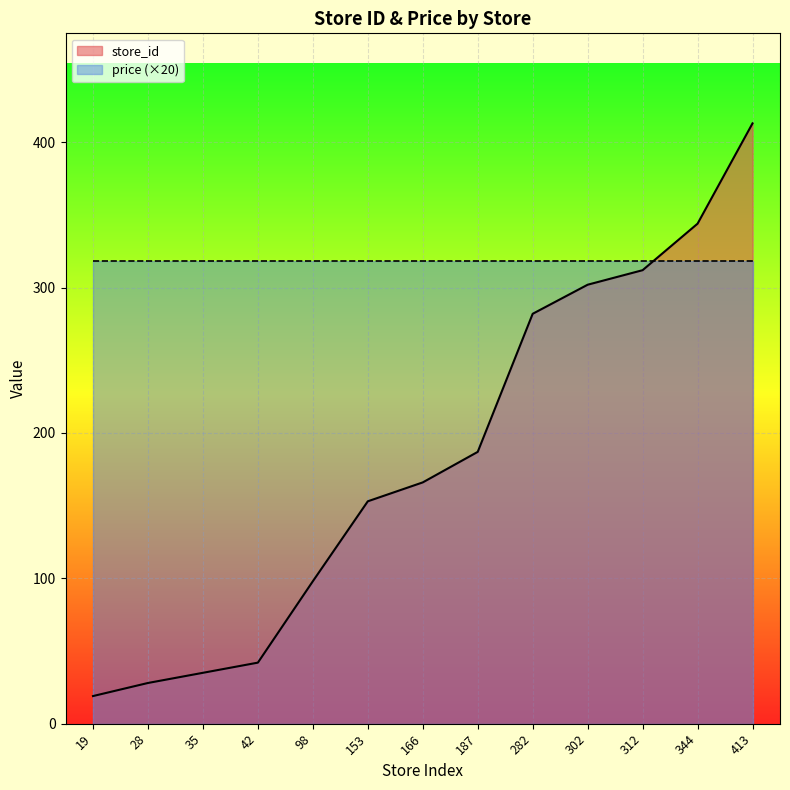

Is it true that the value at 312 is 312?

True